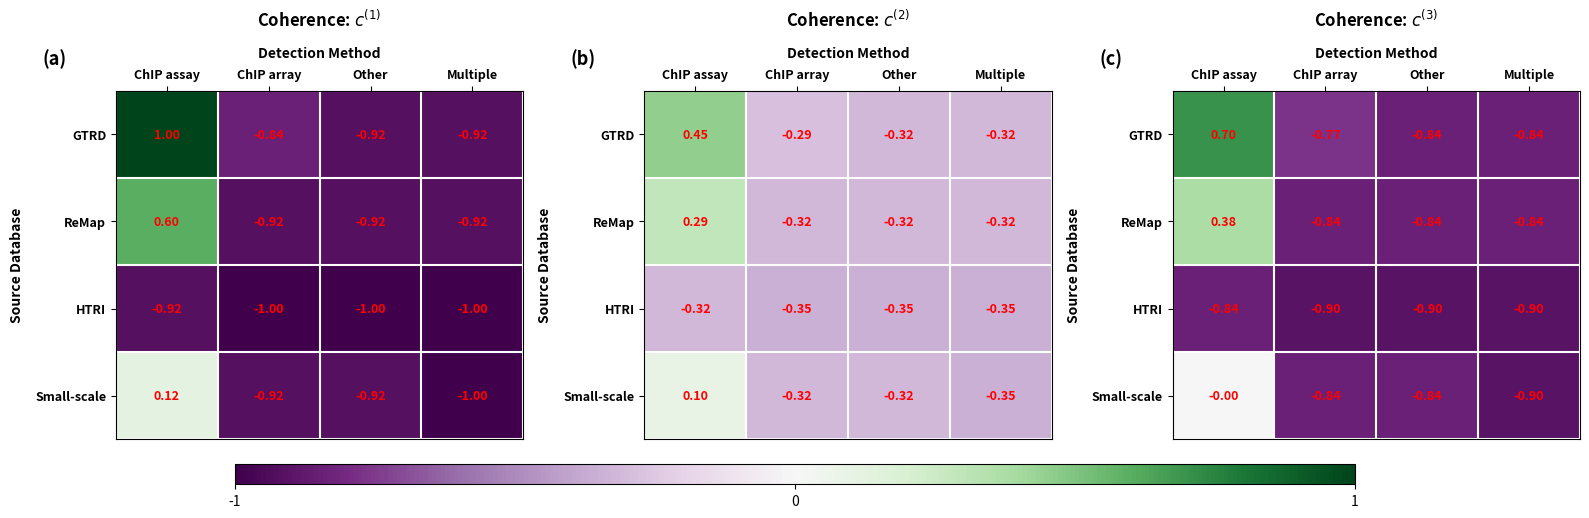

The HTRI series shows -1.2 at Multiple. True or false?

False